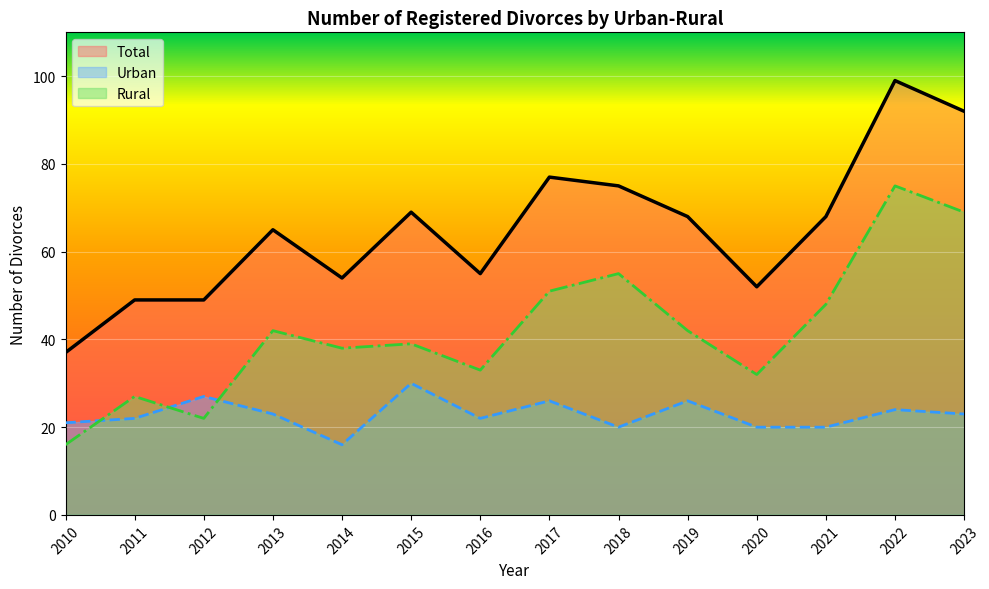

Rank the series by their average value, from highest to lowest.

Total, Rural, Urban